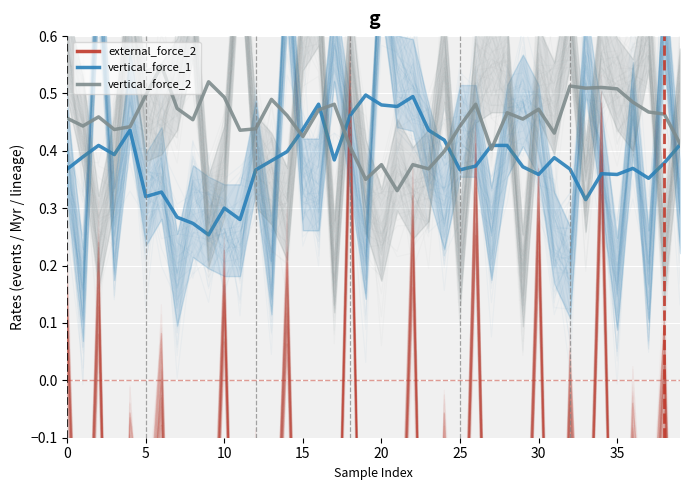

What are all the series names shown in the legend?

external_force_2, vertical_force_1, vertical_force_2